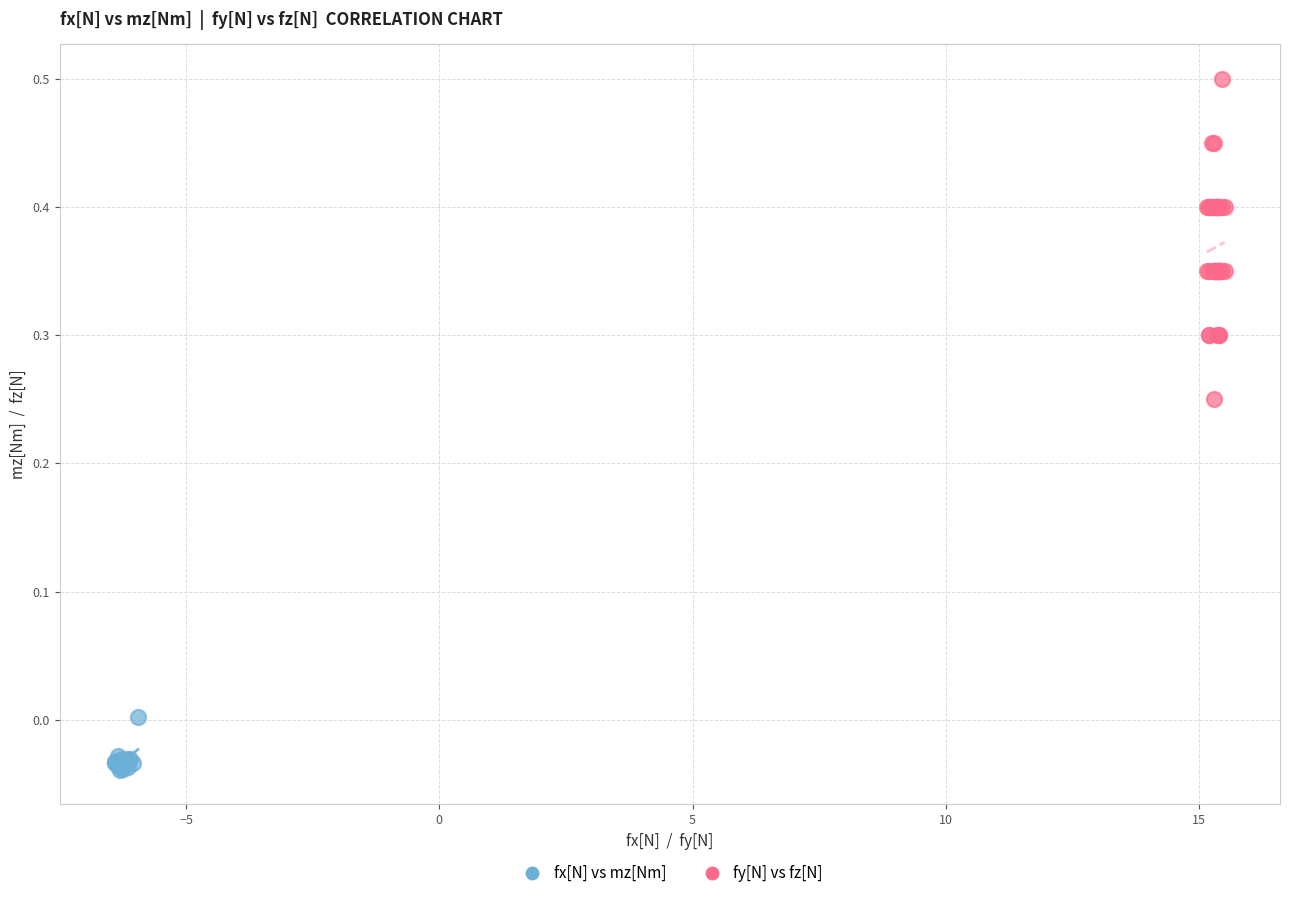

Which series reaches the minimum Y coordinate?

fx[N] vs mz[Nm]